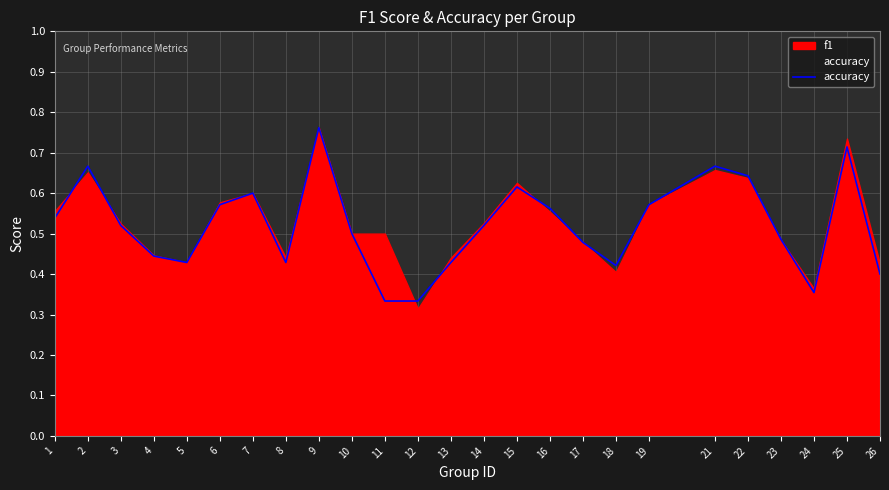

What is the average value?

0.5